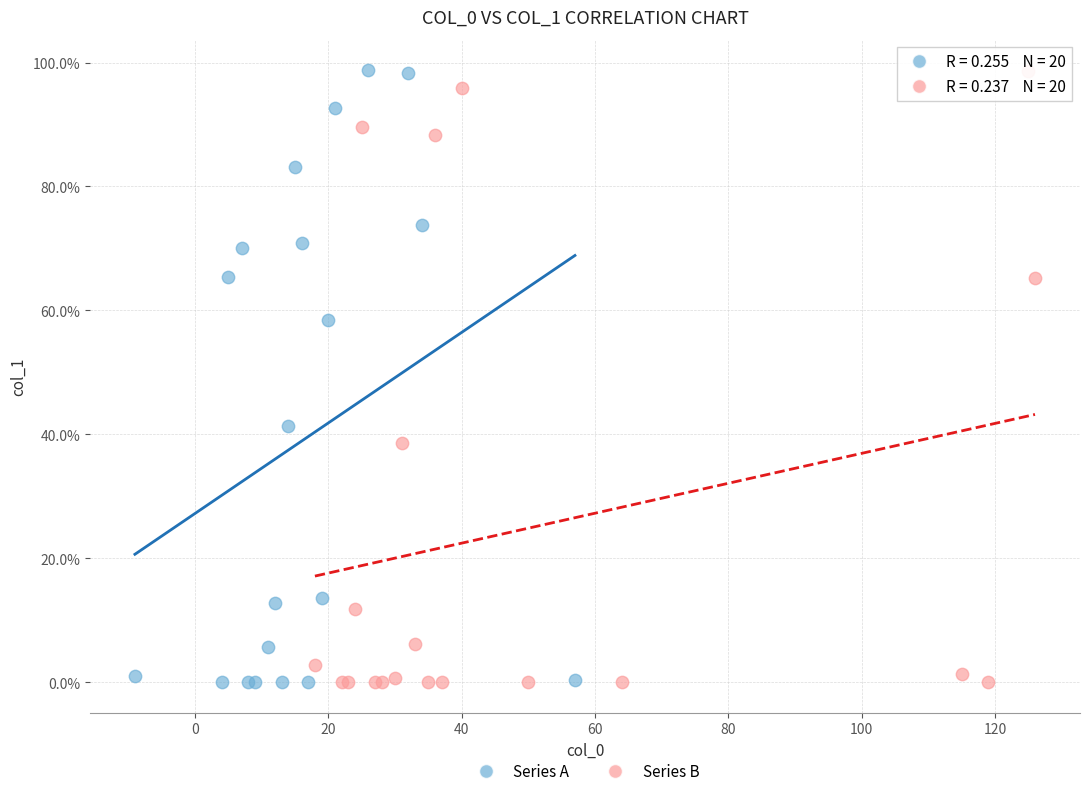

What are all the series names shown in the legend?

Series A, Series B